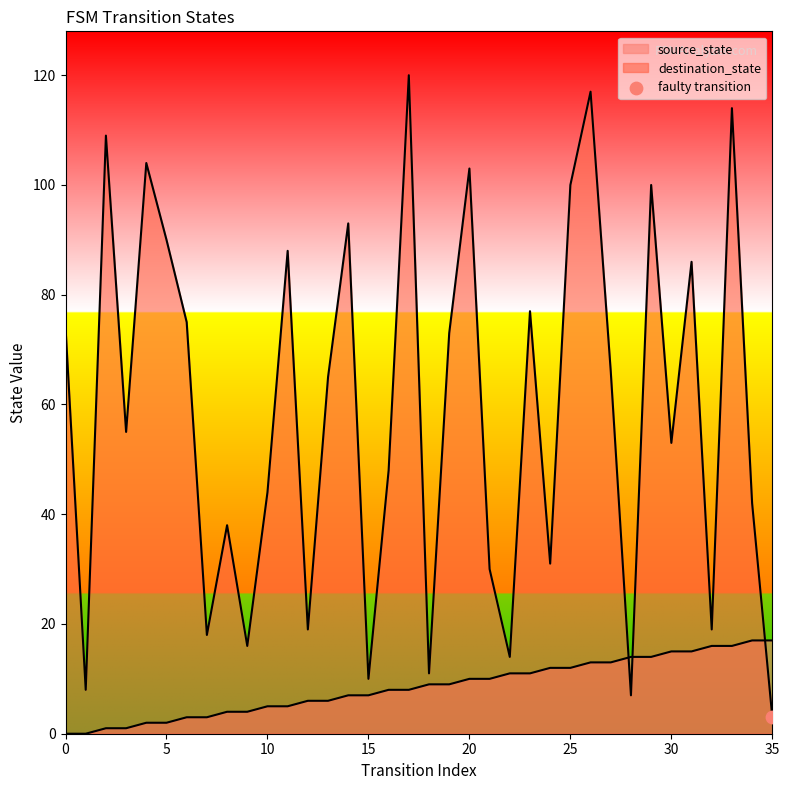

Which series reaches the minimum Y coordinate?

source_state